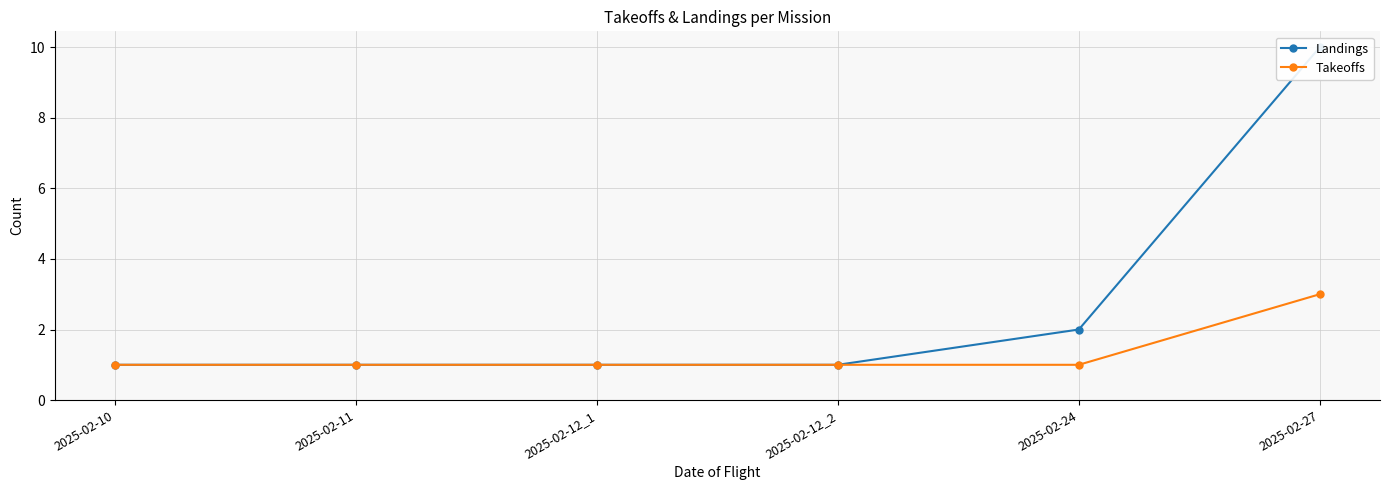

List the series in order of their peak value, highest first.

Landings, Takeoffs